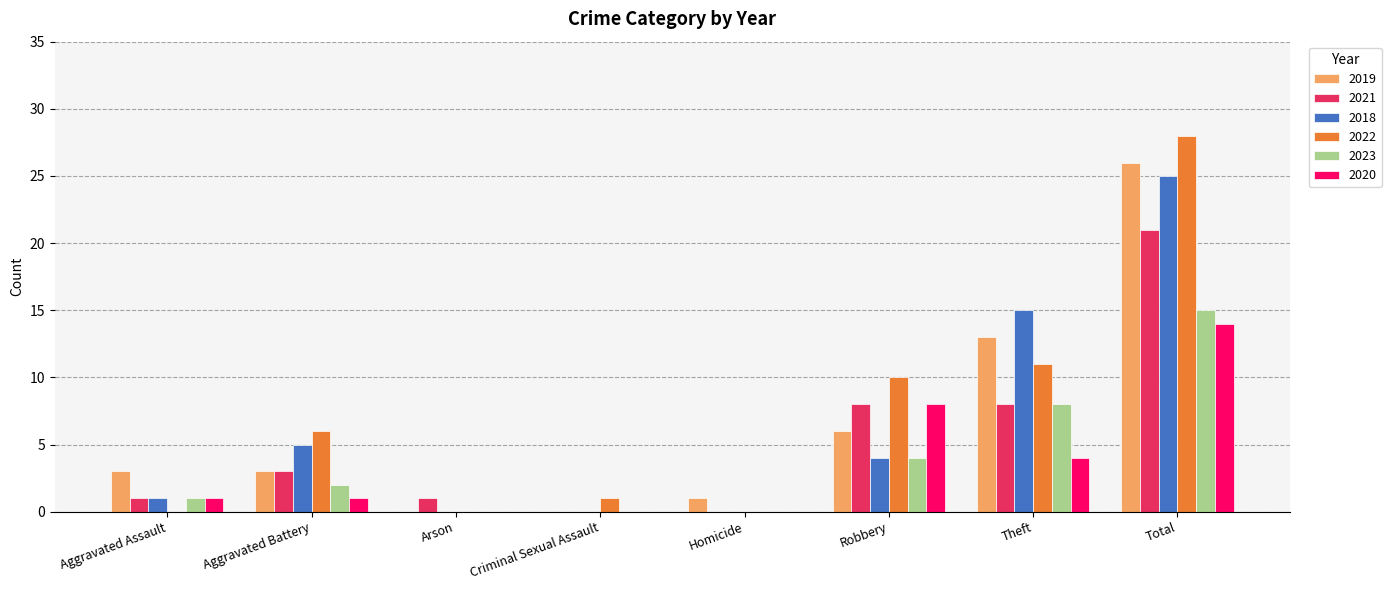

Where is 2018 nearest to the value 12?

Theft